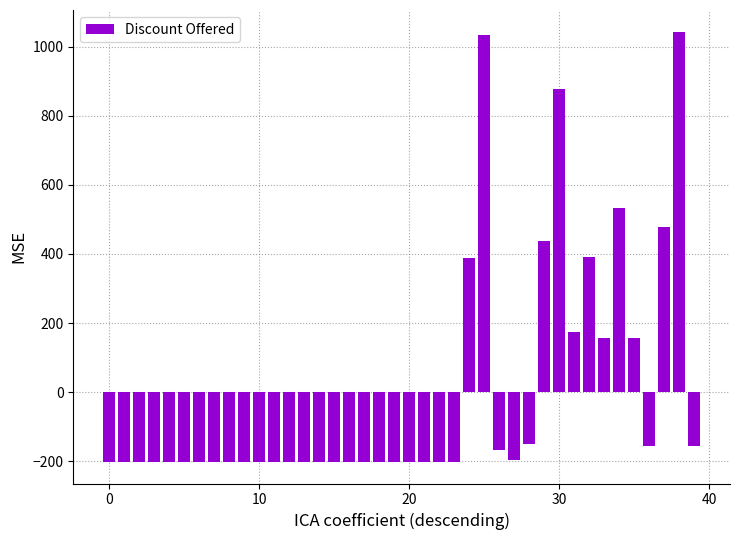

What is the difference between the maximum and minimum values?

1246.3